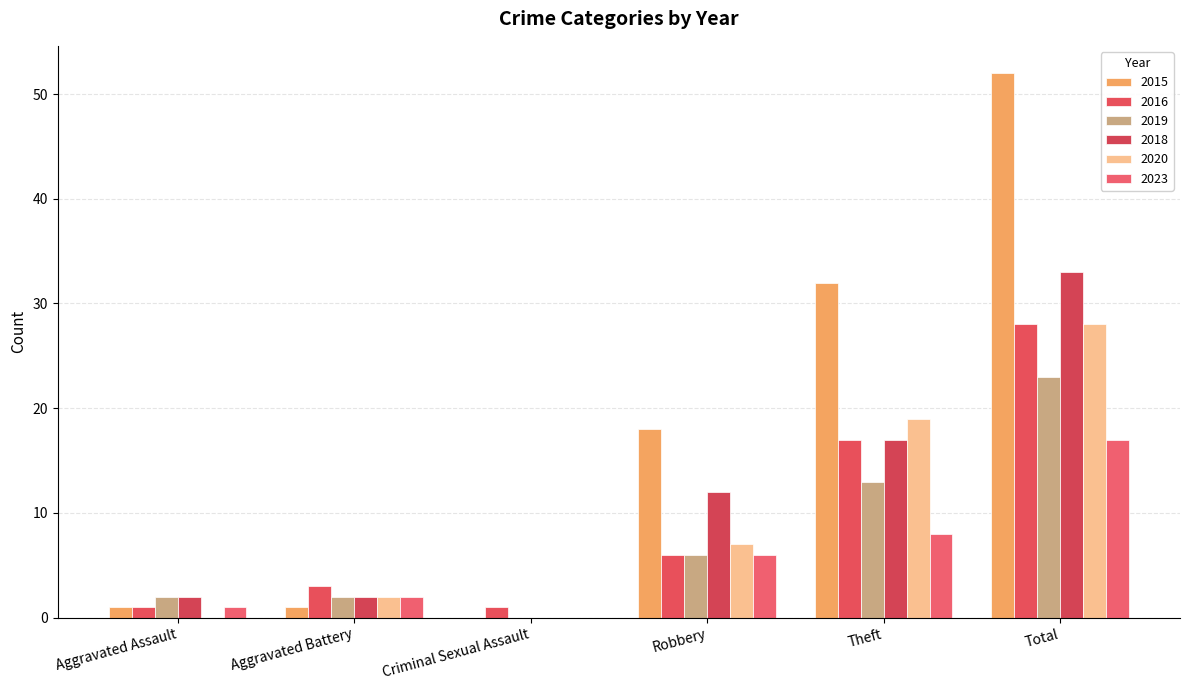

Are the bars horizontal?

No